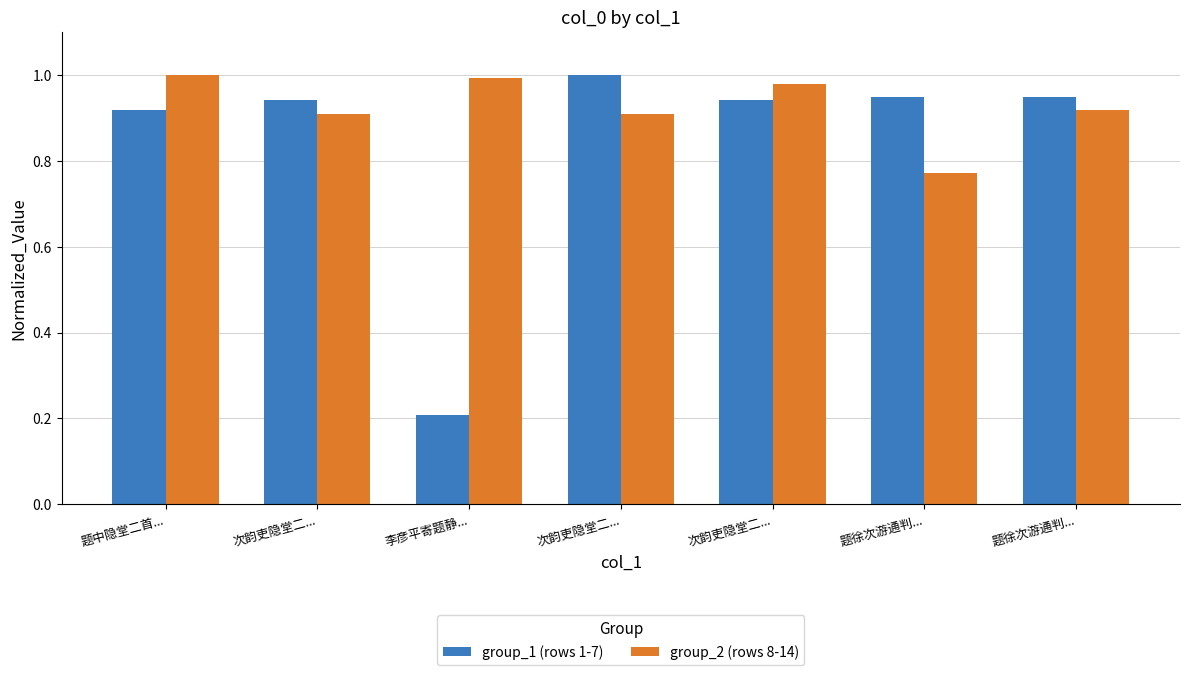

Reading left to right, extract all data points from this chart.

group_1 (rows 1-7): 0.9	0.9	0.2	1.0	0.9	0.9	0.9
group_2 (rows 8-14): 1.0	0.9	1.0	0.9	1.0	0.8	0.9